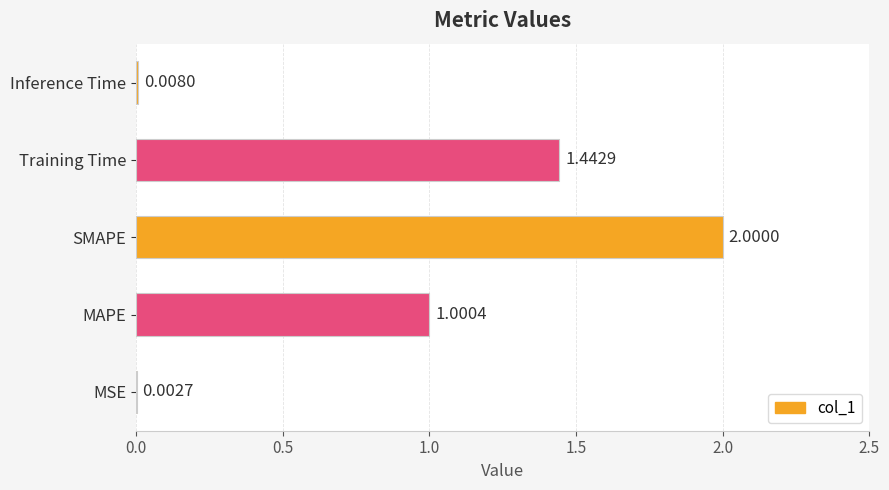

At which label is the value closest to 1?

MAPE